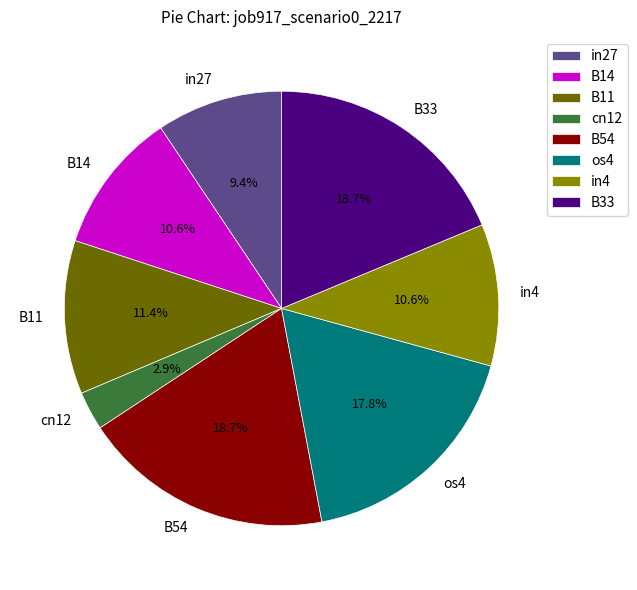

Count the number of slices in the pie.

8